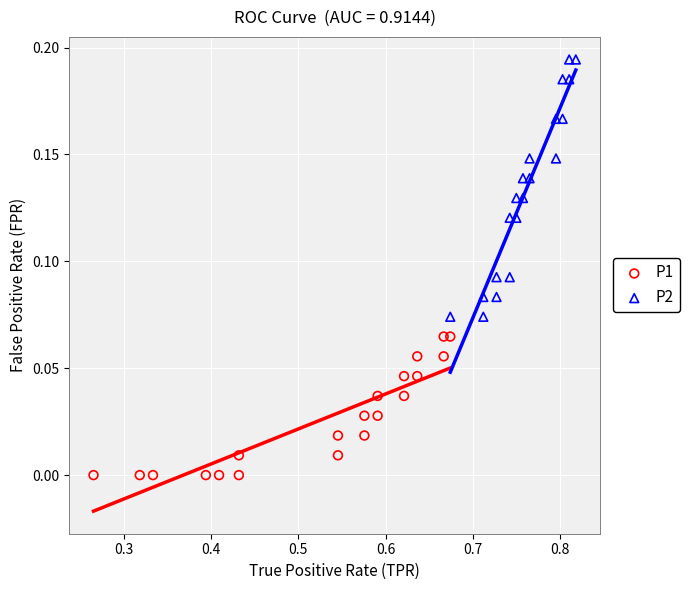

Which series has the widest spread of Y values?

P2